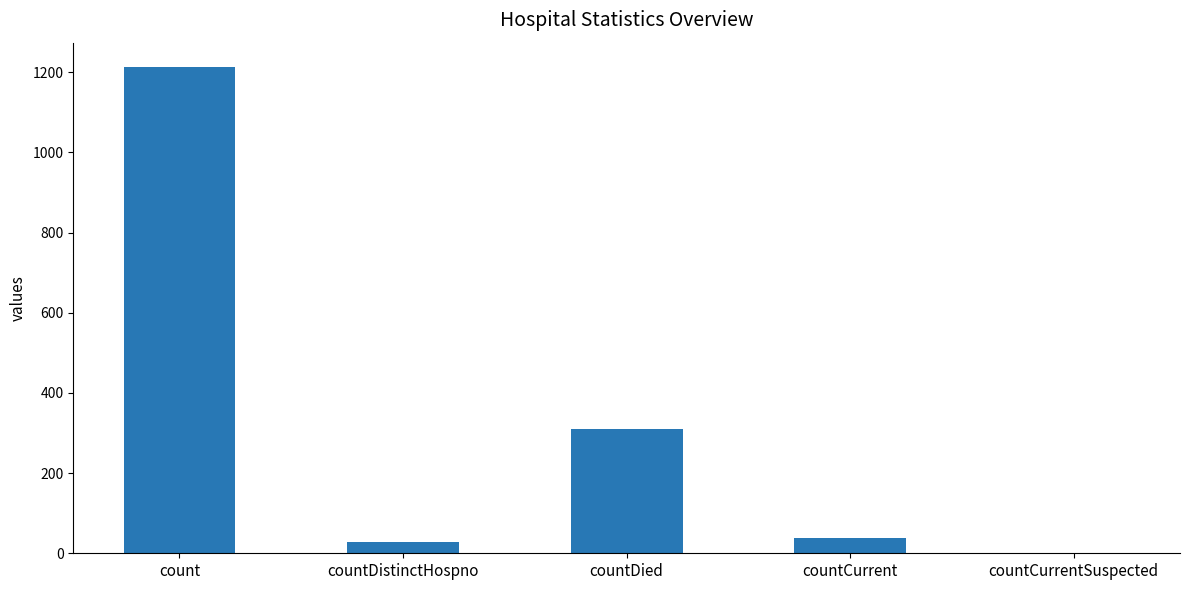

What is the sum of the values at countCurrentSuspected and count?

1213